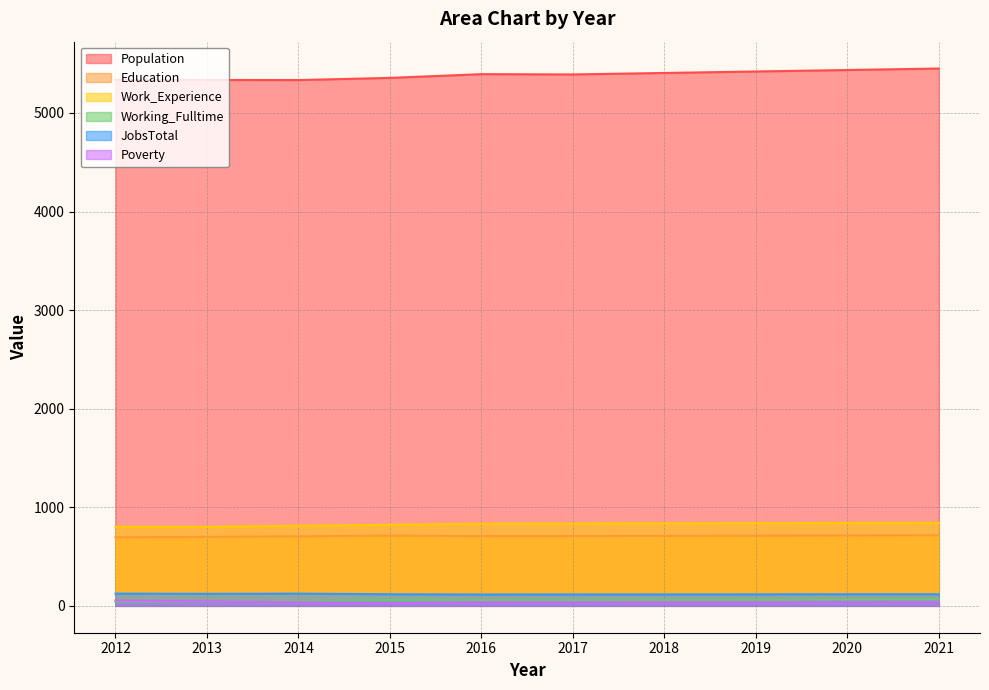

How many interior local valleys does the Poverty series have?

1